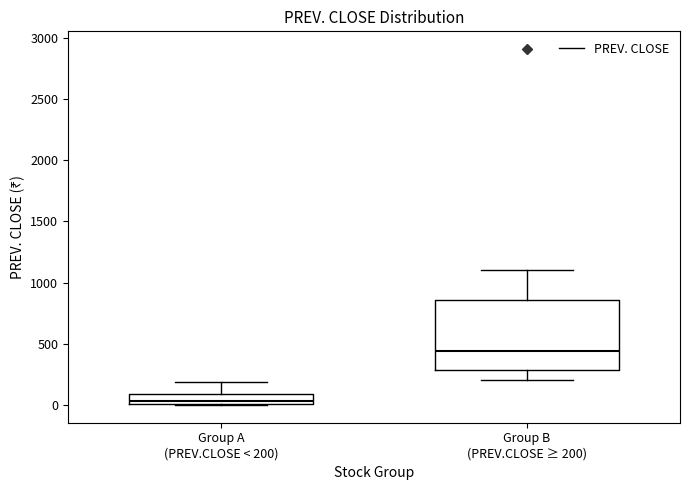

Which box has the lowest median line?

Group A (PREV.CLOSE < 200)